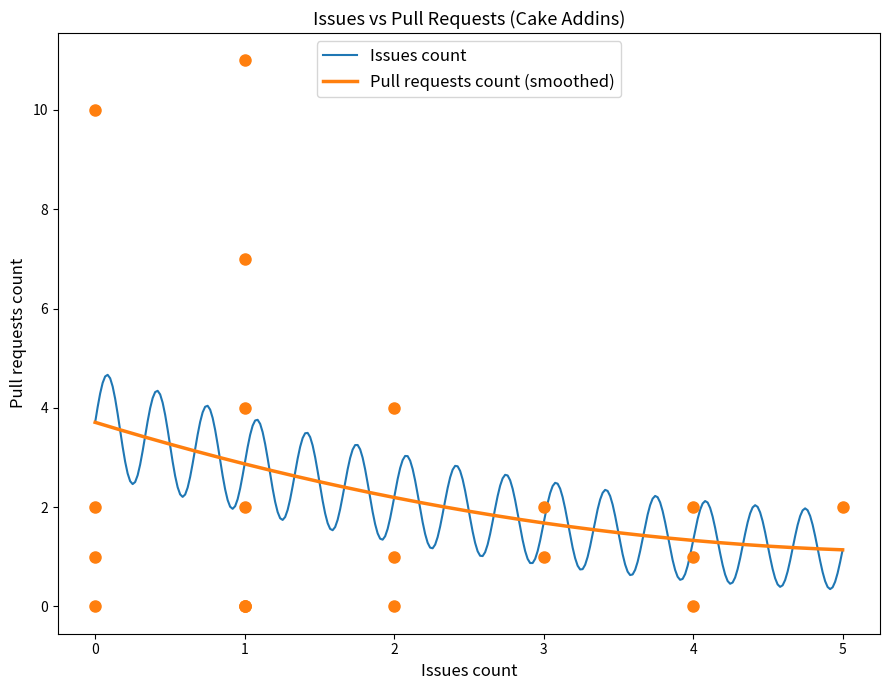

Is it true that Issues count equals 0 at Cake.Apigee?

True